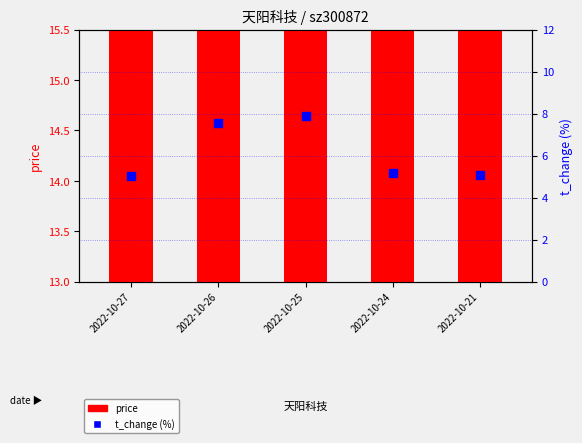

Which series has the largest total across all categories?

price